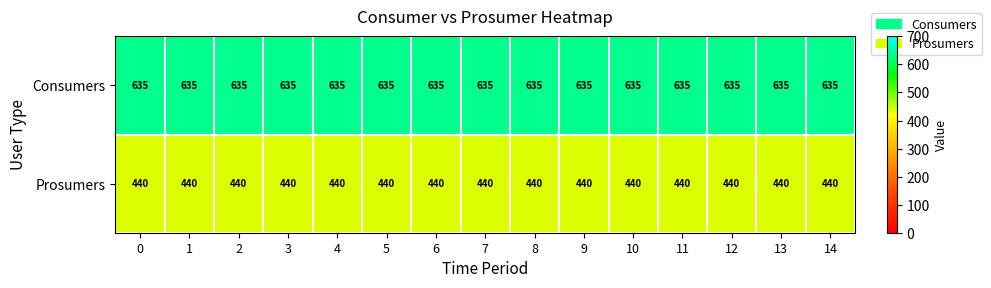

What is the spread (max minus min) of values at 13?

195